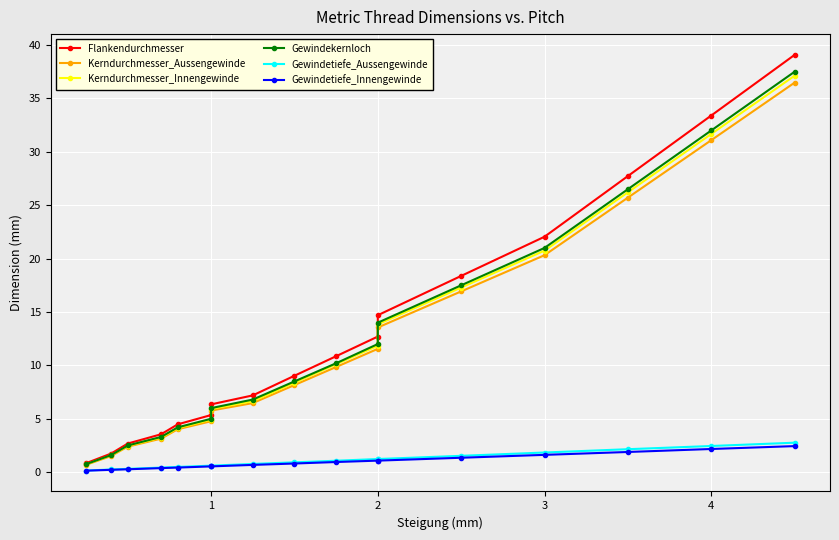

What is the difference between the second highest and second lowest values in the Flankendurchmesser series?

31.7